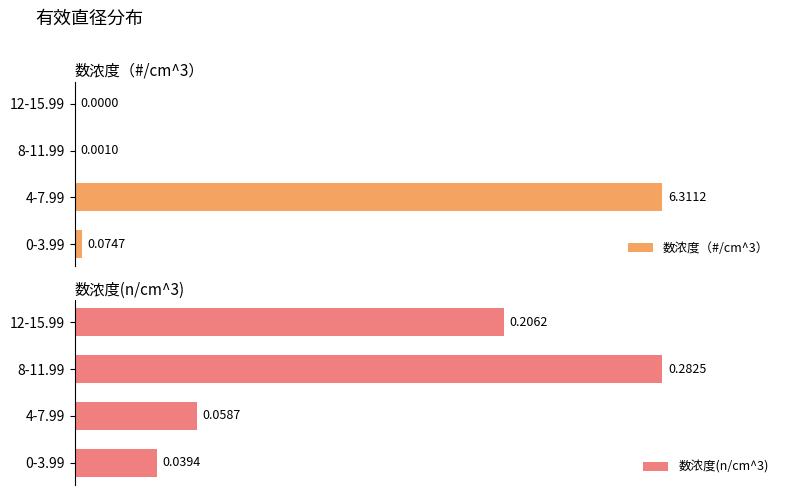

Which series has the widest spread of values?

数浓度（#/cm^3）